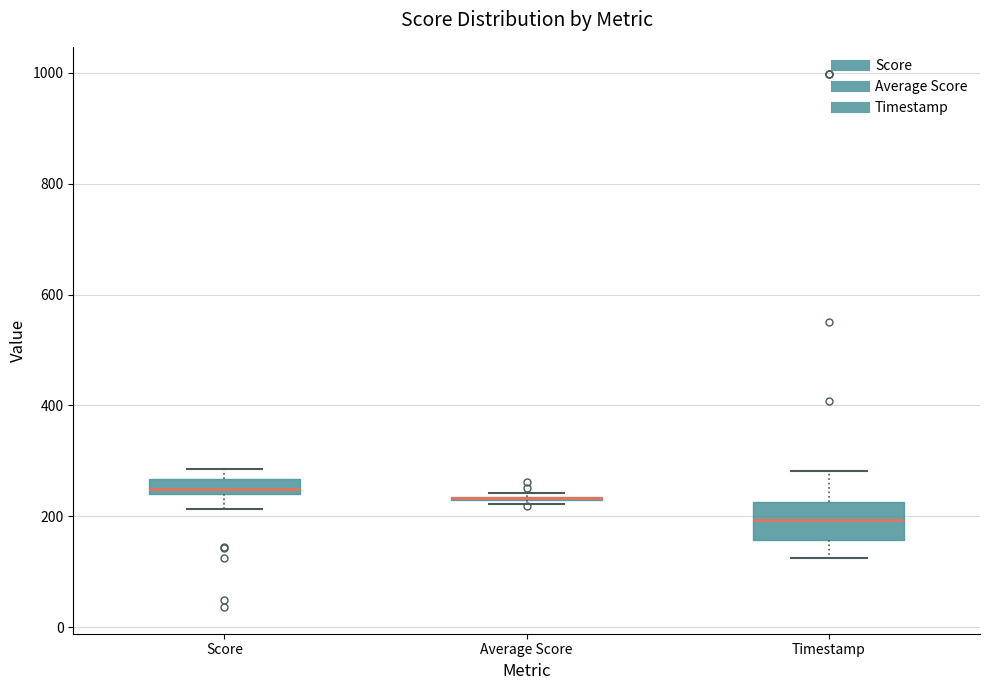

Which box is the tallest, from its lower edge to its upper edge?

Timestamp